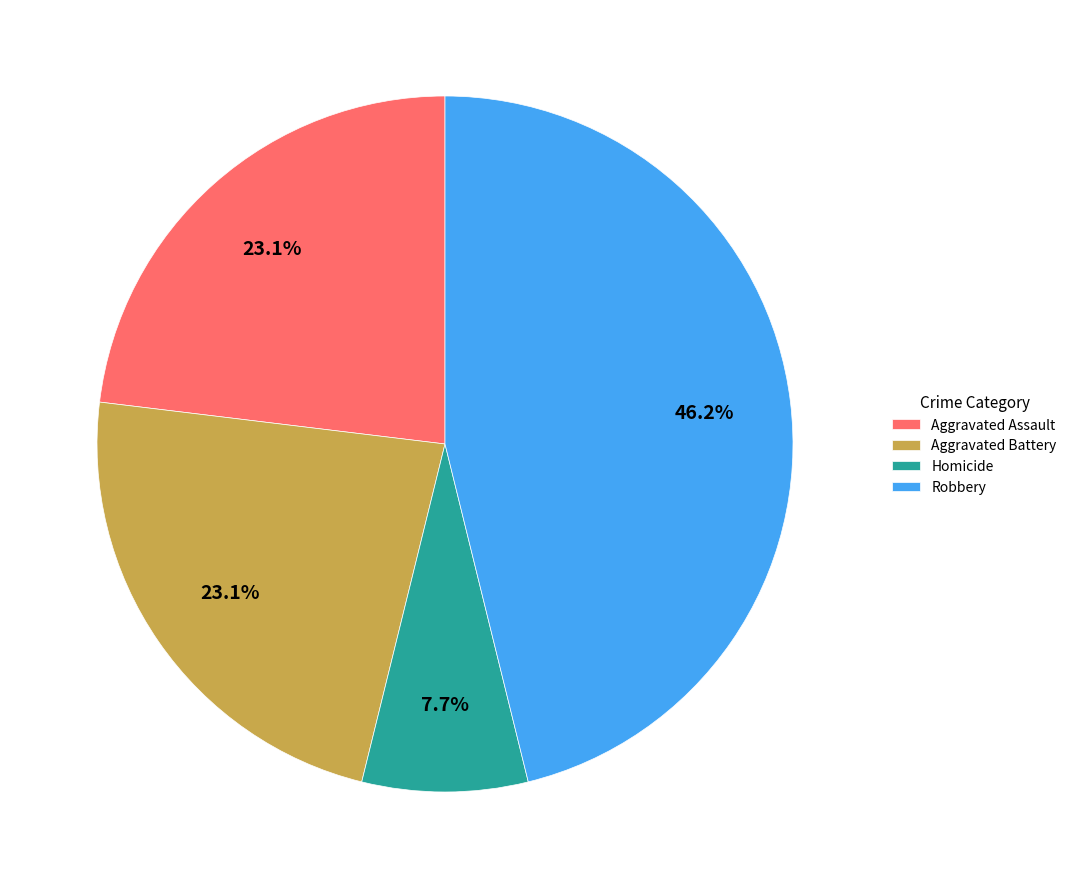

The Aggravated Battery slice represents 28% of the pie. True or false?

False